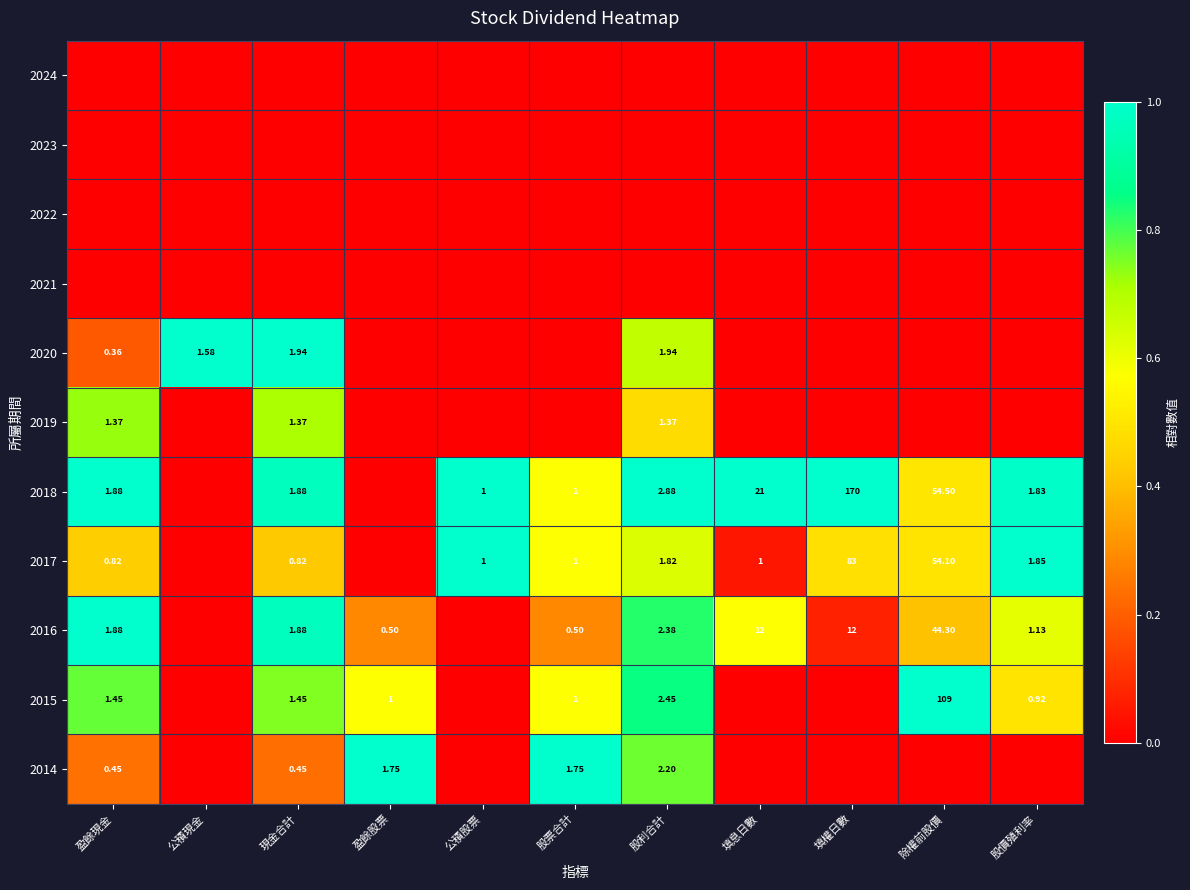

At which label is 2019 closest to 0?

公積現金